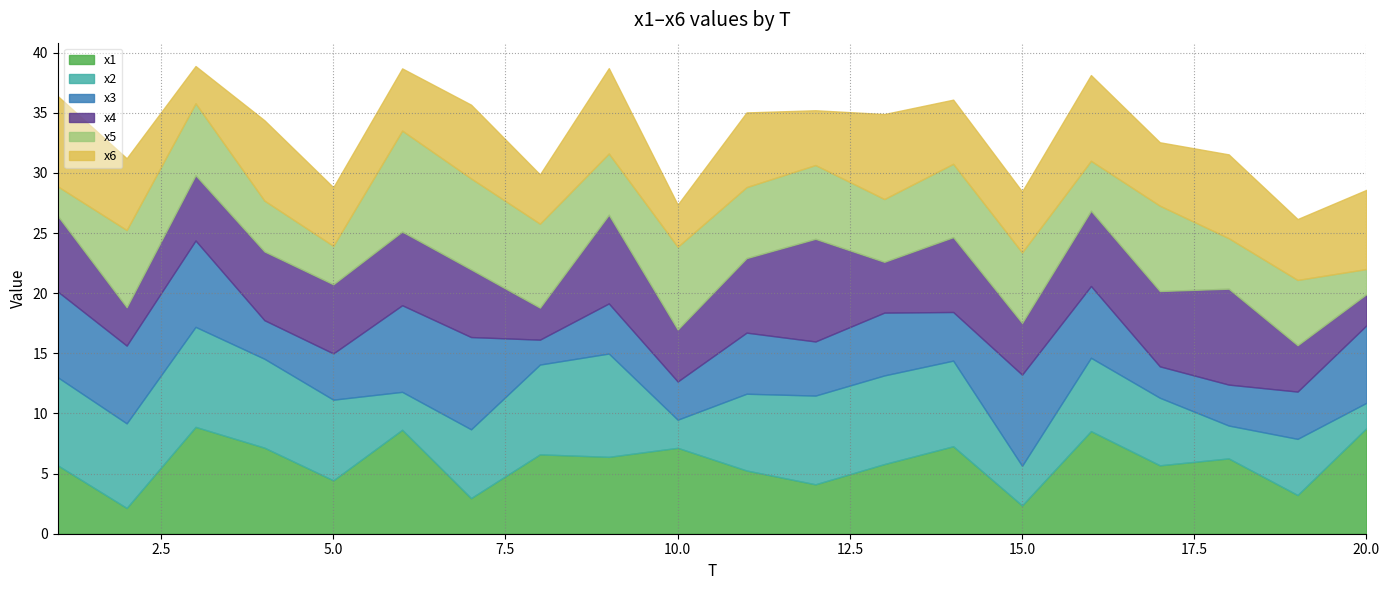

Which series has the largest total across all categories?

x1